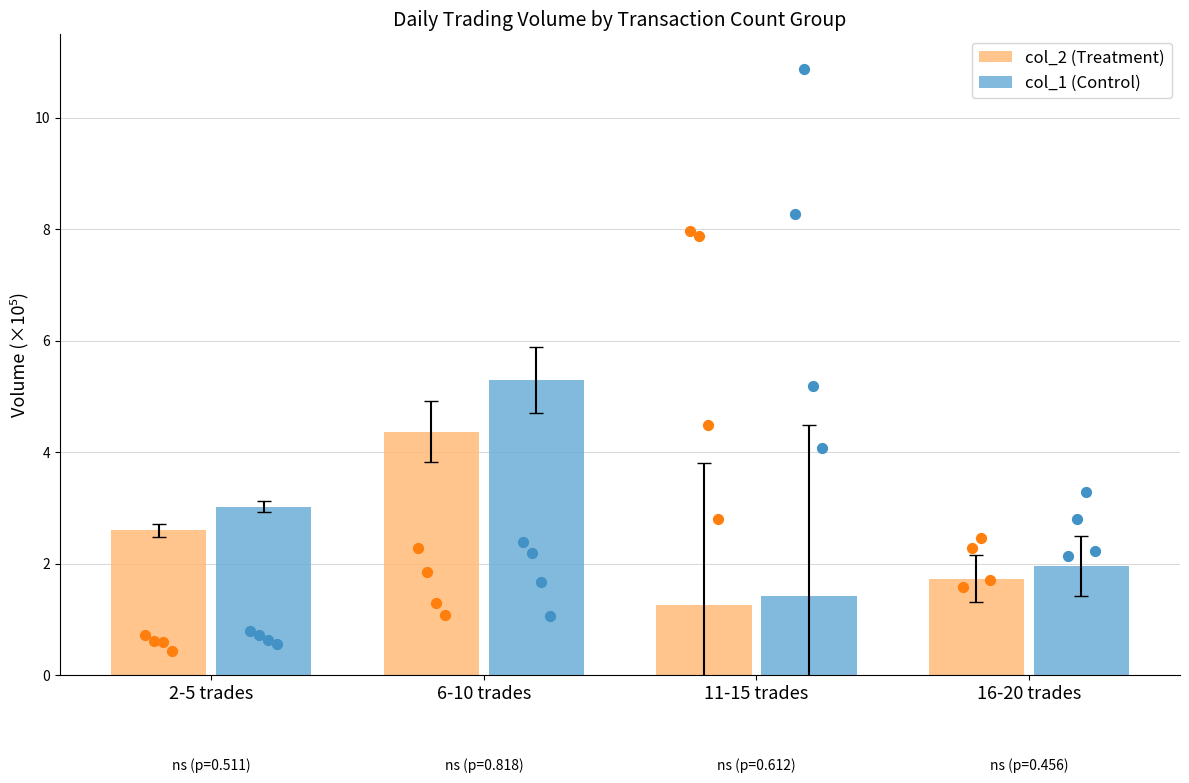

Which series has the largest total across all categories?

col_1 (Control)